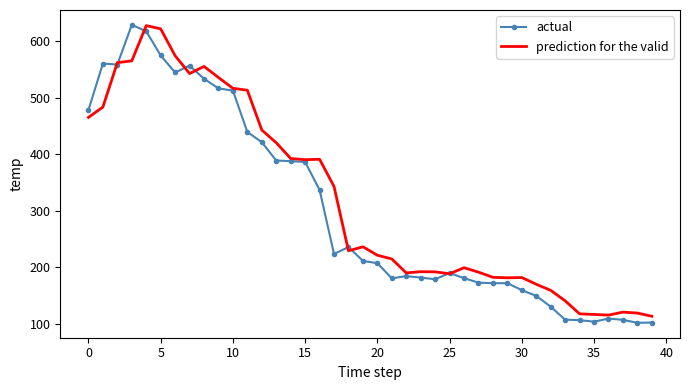

Which series has the widest spread of values?

actual